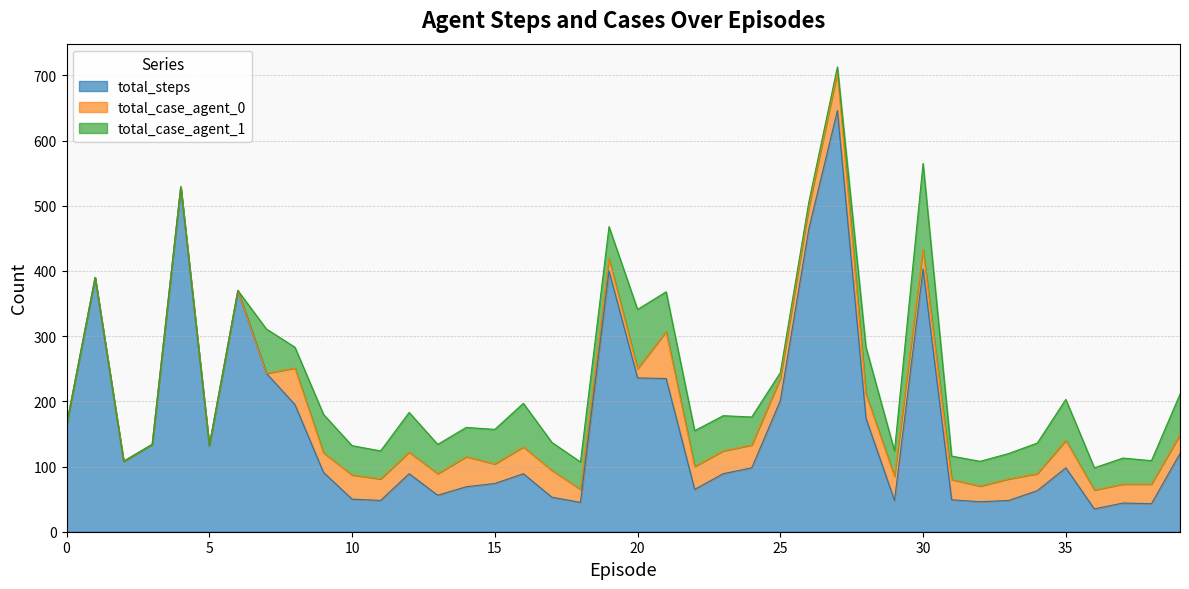

How many interior local peaks does the total_case_agent_0 series have?

9